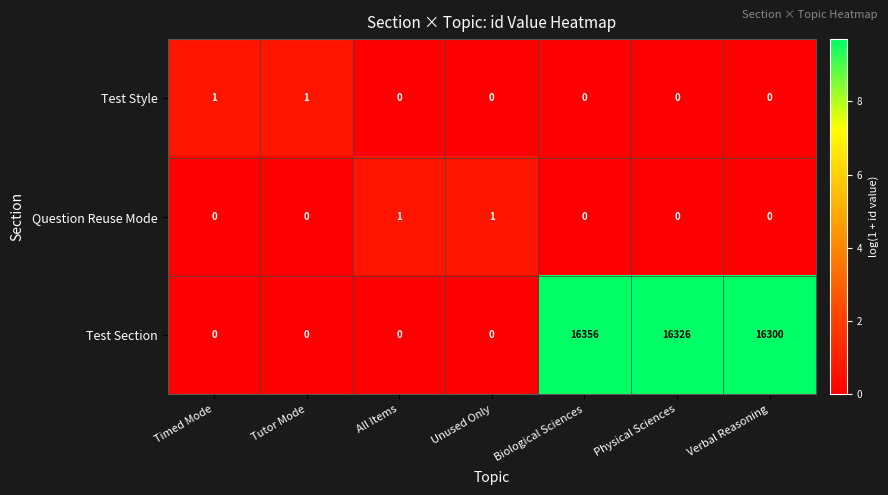

Which series has the widest spread of values?

Test Section